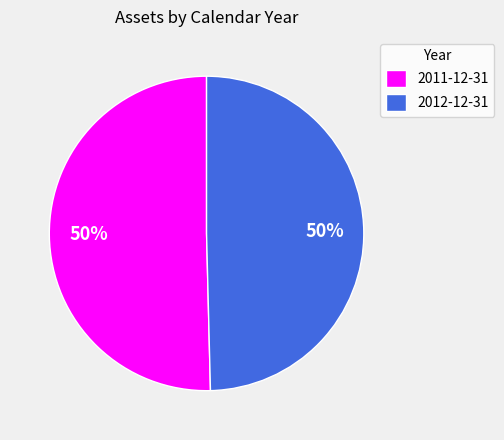

Approximately how many times larger is the value at 2011-12-31 compared to 2012-12-31?

1.0